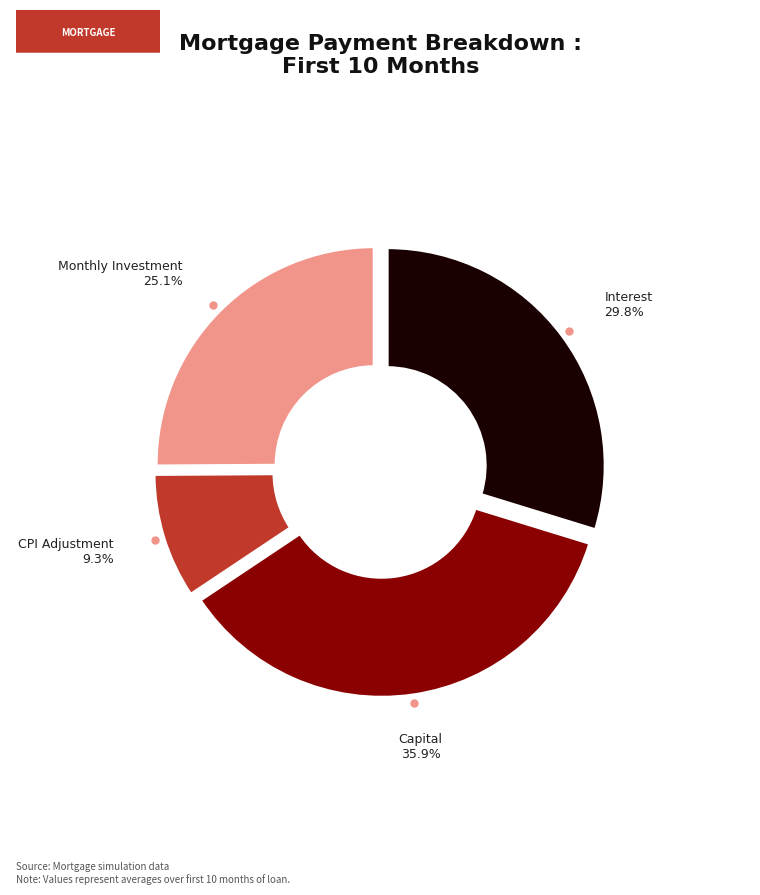

Combined, what portion of the pie is Interest and Monthly Investment?

54.8%